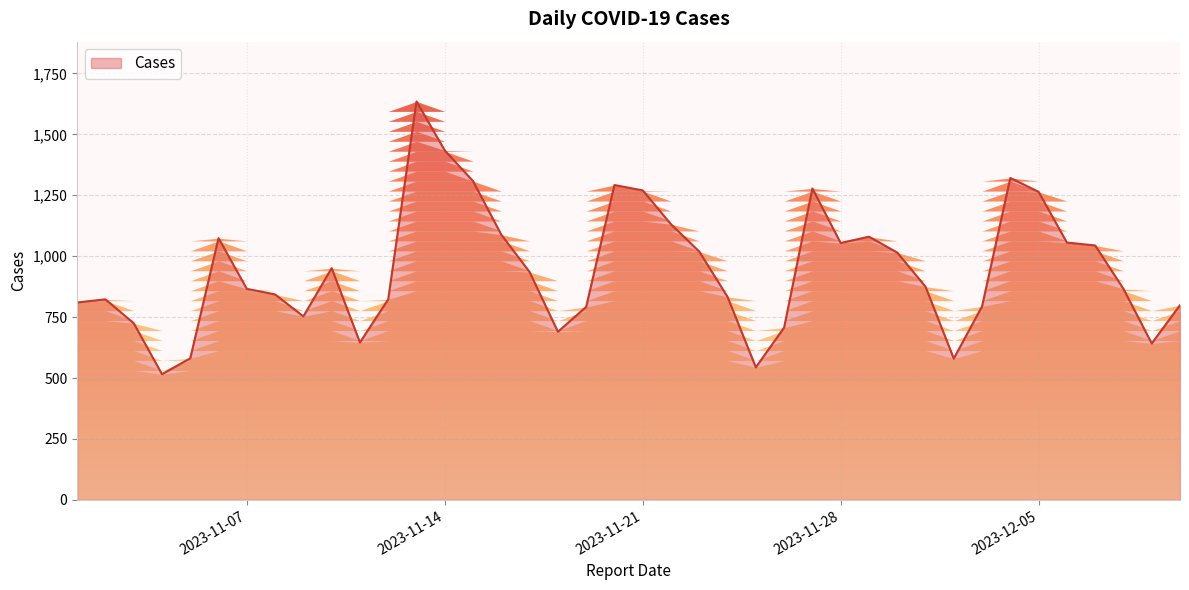

What is the minimum value shown in the chart?

516